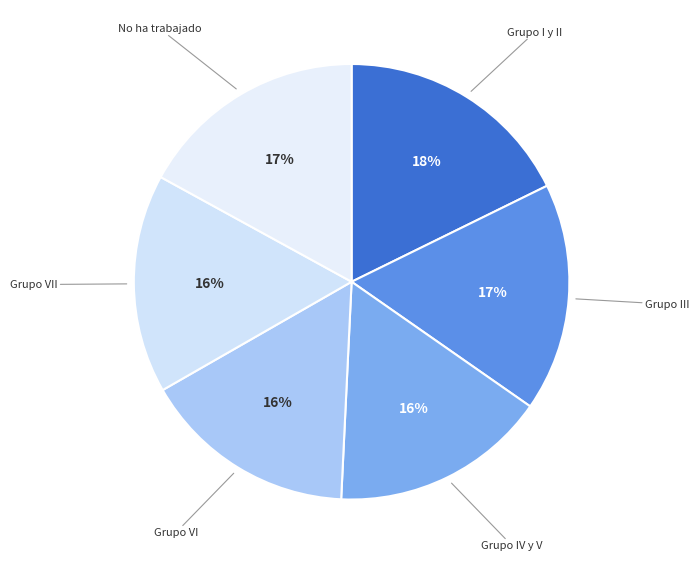

How many segments does this pie chart have?

6